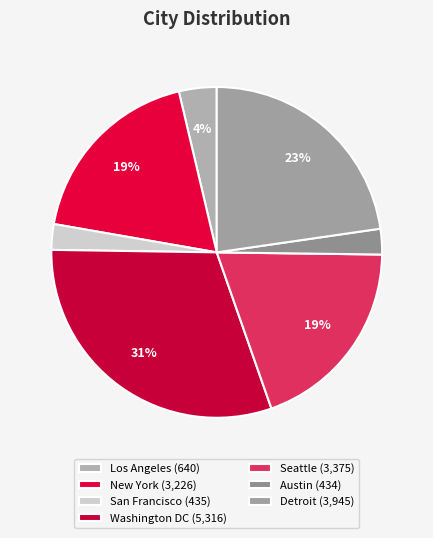

Is there any slice that represents more than half of the pie?

No